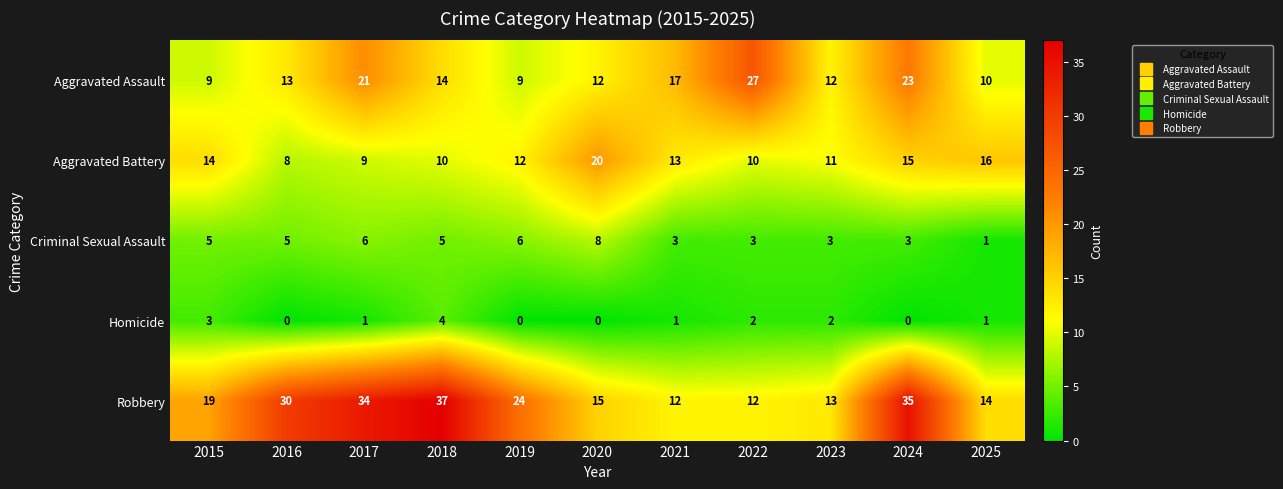

What is the sum of all Criminal Sexual Assault values?

48